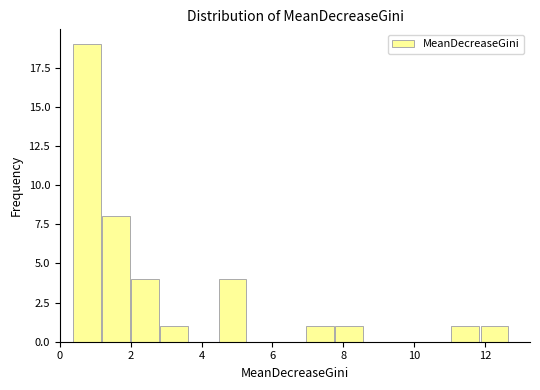

Reading left to right, transcribe this chart: for each bar, give the range it covers on the x-axis and its height. Neither the bar edges nor the heights are printed on the chart, so give them approximately, as read against the axes.

0.4 to 1.2: 19
1.2 to 2.0: 8
2.0 to 2.8: 4
2.8 to 3.6: 1
3.6 to 4.4: 0
4.4 to 5.2: 4
5.2 to 6.2: 0
6.2 to 7.0: 0
7.0 to 7.8: 1
7.8 to 8.6: 1
8.6 to 9.4: 0
9.4 to 10.2: 0
10.2 to 11.0: 0
11.0 to 11.8: 1
11.8 to 12.6: 1